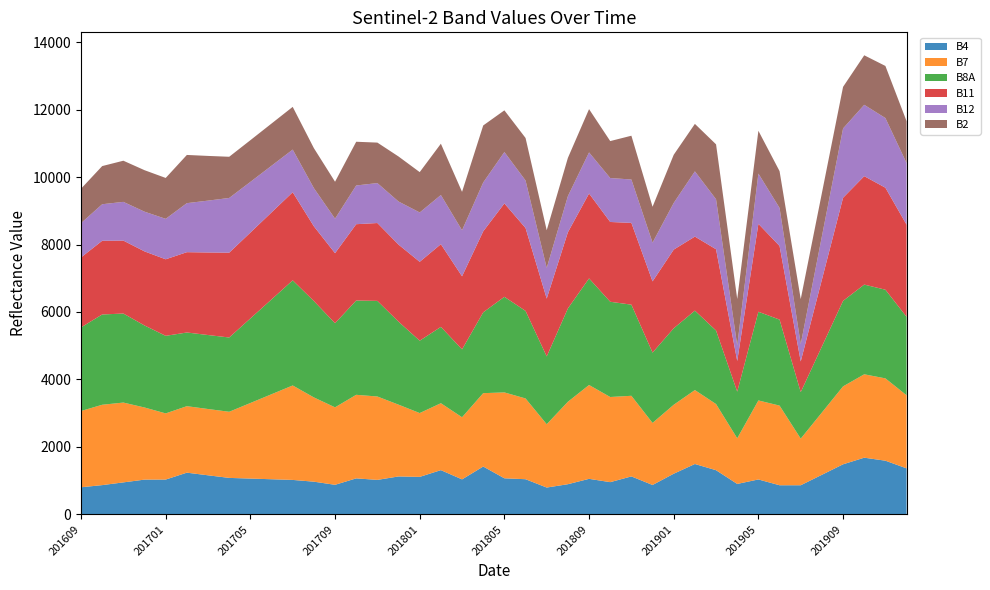

Reading left to right, what are all the values shown in this chart?

B4: 201609=804	201610=868	201611=949	201612=1031	201701=1033	201702=1237	201703=1159	201704=1082	201705=1062	201706=1042	201707=1022	201708=970	201709=877	201710=1068	201711=1023	201712=1125	201801=1112	201802=1312	201803=1038	201804=1419	201805=1070	201806=1043	201807=796	201808=895	201809=1054	201810=956	201811=1126	201812=872	201901=1206	201902=1494	201903=1310	201904=903	201905=1036	201906=864	201907=864	201908=1174	201909=1485	201910=1681	201911=1592	201912=1365
B7: 201609=2261	201610=2382	201611=2366	201612=2138	201701=1961	201702=1971	201703=1965	201704=1960	201705=2240	201706=2520	201707=2800	201708=2498	201709=2297	201710=2477	201711=2472	201712=2128	201801=1892	201802=1984	201803=1842	201804=2175	201805=2546	201806=2394	201807=1877	201808=2444	201809=2782	201810=2524	201811=2390	201812=1840	201901=2044	201902=2192	201903=1961	201904=1353	201905=2342	201906=2361	201907=1382	201908=1846	201909=2310	201910=2472	201911=2440	201912=2167
B8A: 201609=2478	201610=2676	201611=2639	201612=2431	201701=2299	201702=2184	201703=2193	201704=2202	201705=2506	201706=2811	201707=3116	201708=2856	201709=2493	201710=2795	201711=2834	201712=2459	201801=2145	201802=2262	201803=2012	201804=2395	201805=2834	201806=2595	201807=2009	201808=2766	201809=3159	201810=2823	201811=2701	201812=2084	201901=2267	201902=2354	201903=2179	201904=1383	201905=2629	201906=2549	201907=1378	201908=1956	201909=2534	201910=2659	201911=2628	201912=2325
B11: 201609=2074	201610=2185	201611=2162	201612=2196	201701=2269	201702=2381	201703=2447	201704=2514	201705=2546	201706=2579	201707=2612	201708=2216	201709=2076	201710=2262	201711=2308	201712=2285	201801=2338	201802=2452	201803=2166	201804=2402	201805=2768	201806=2457	201807=1714	201808=2258	201809=2517	201810=2365	201811=2424	201812=2111	201901=2332	201902=2195	201903=2409	201904=909	201905=2607	201906=2183	201907=910	201908=1983	201909=3057	201910=3214	201911=3024	201912=2731
B12: 201609=1017	201610=1083	201611=1148	201612=1177	201701=1199	201702=1453	201703=1537	201704=1622	201705=1502	201706=1383	201707=1264	201708=1132	201709=1023	201710=1148	201711=1184	201712=1277	201801=1463	201802=1457	201803=1364	201804=1448	201805=1523	201806=1409	201807=911	201808=1071	201809=1218	201810=1303	201811=1286	201812=1149	201901=1383	201902=1933	201903=1482	201904=460	201905=1489	201906=1127	201907=514	201908=1284	201909=2055	201910=2115	201911=2065	201912=1826
B2: 201609=1021	201610=1131	201611=1220	201612=1230	201701=1212	201702=1429	201703=1325	201704=1221	201705=1236	201706=1251	201707=1266	201708=1185	201709=1095	201710=1296	201711=1200	201712=1335	201801=1196	201802=1521	201803=1139	201804=1690	201805=1236	201806=1260	201807=1116	201808=1133	201809=1283	201810=1095	201811=1298	201812=1063	201901=1428	201902=1408	201903=1628	201904=1377	201905=1268	201906=1091	201907=1334	201908=1283	201909=1232	201910=1468	201911=1544	201912=1242